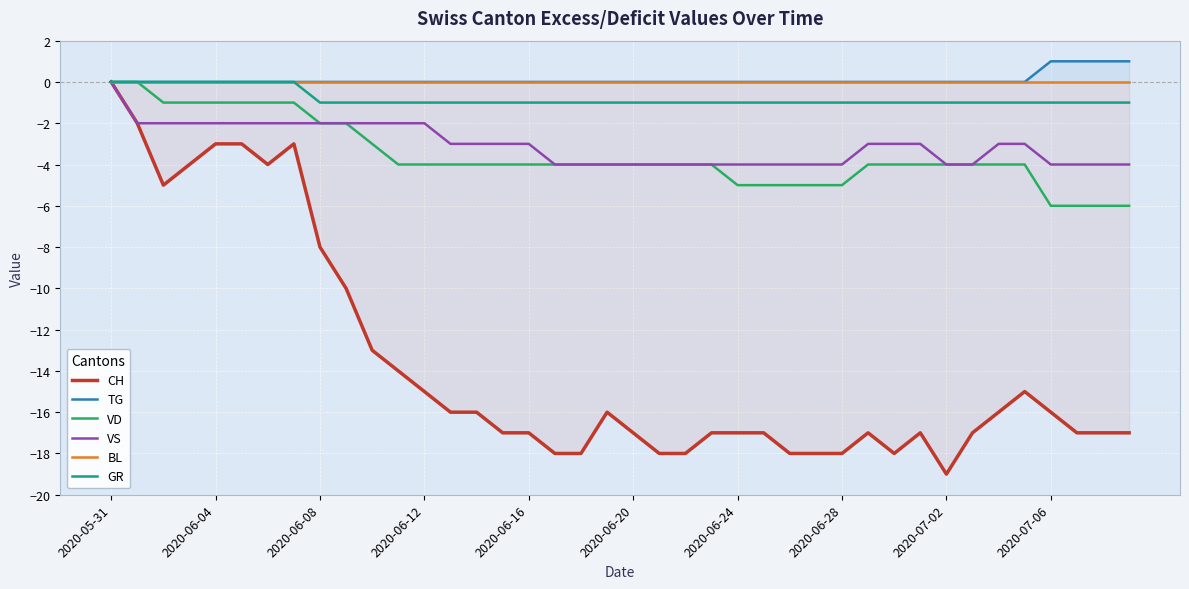

The value of GR at 35 is 0. True or false?

False